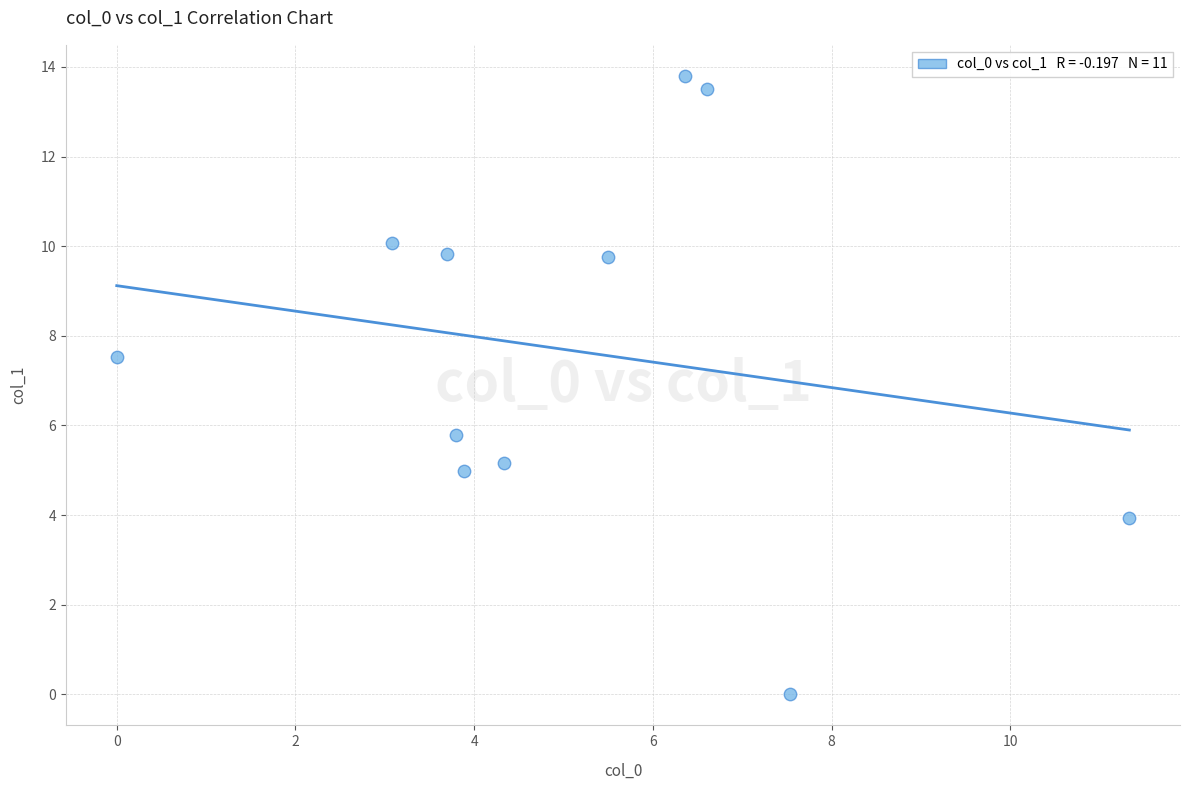

What is the range of X values (max minus min)?

11.3